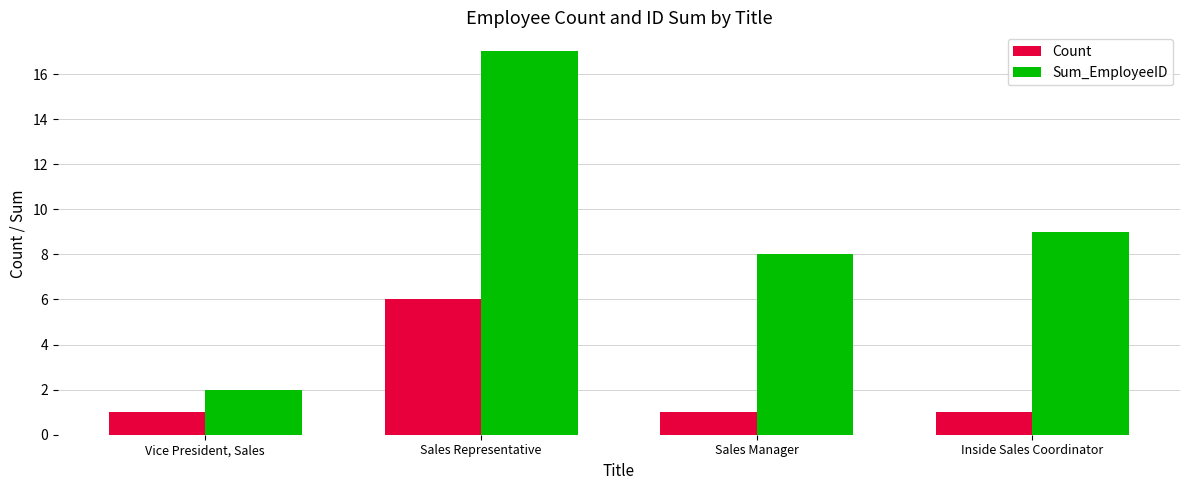

Reading left to right, list all the values displayed in this chart.

Count: Vice President, Sales=1	Sales Representative=6	Sales Manager=1	Inside Sales Coordinator=1
Sum_EmployeeID: Vice President, Sales=2	Sales Representative=17	Sales Manager=8	Inside Sales Coordinator=9